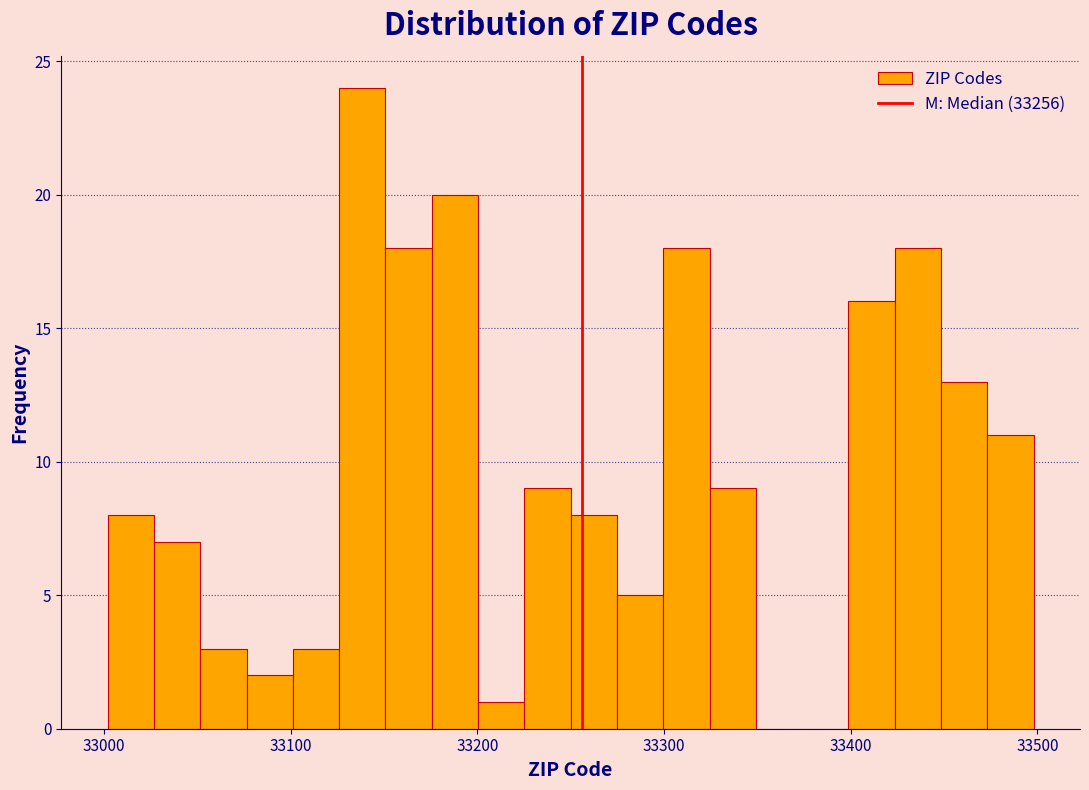

Around what value on the x-axis is the tallest bar? Give the approximate position of its centre, as read against the axis.

33140